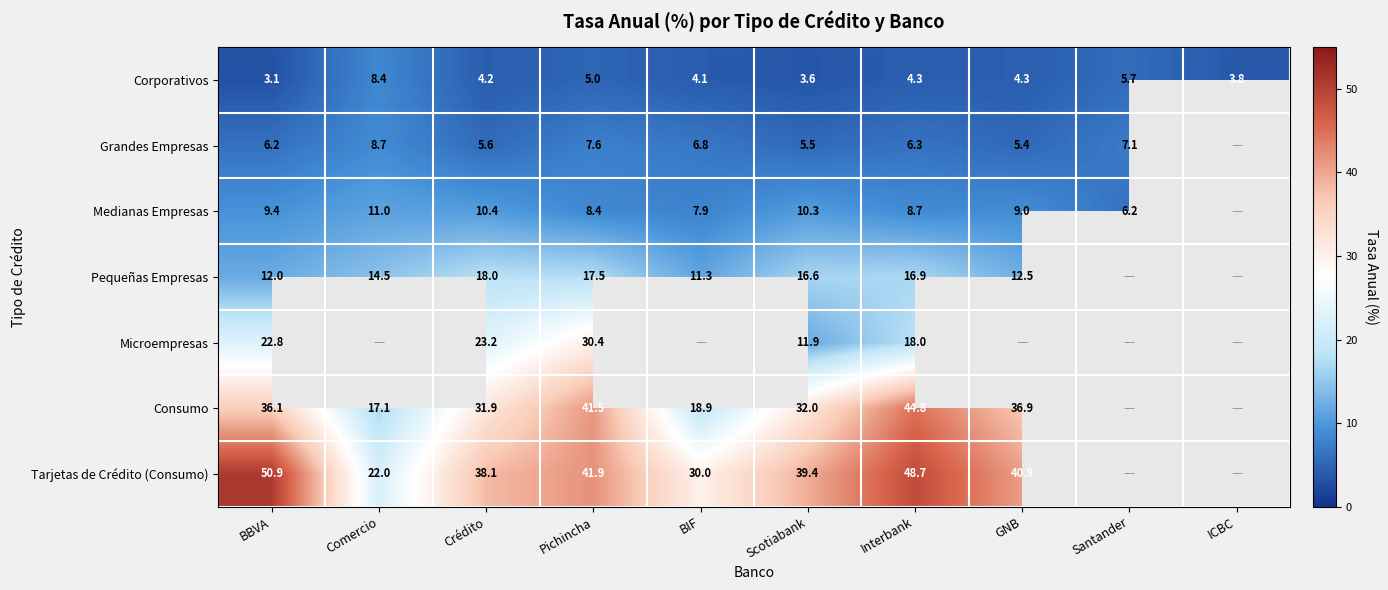

How many data points in Pequeñas Empresas are less than 16?

4